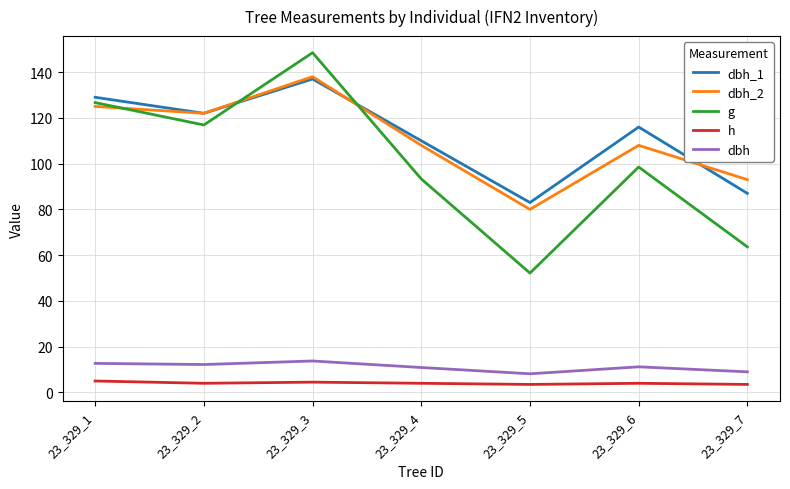

What is the minimum value for h?

3.5